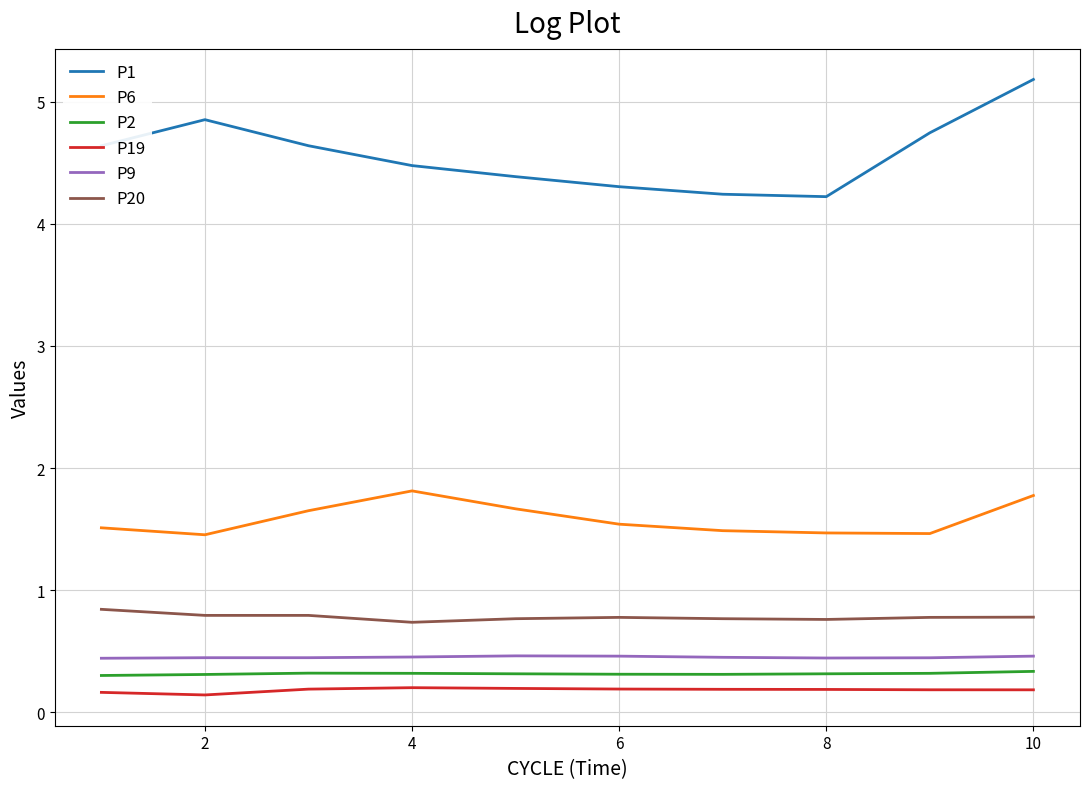

What is the lowest value of the P9 series?

0.4